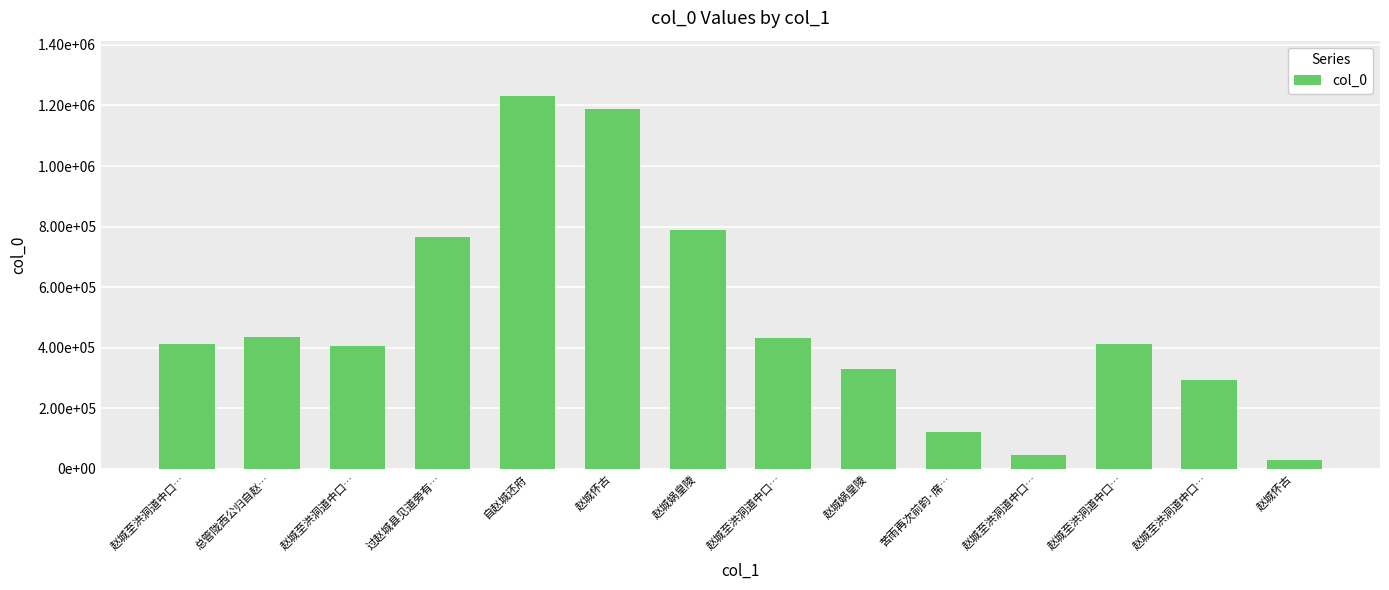

Does the chart contain any negative values?

No